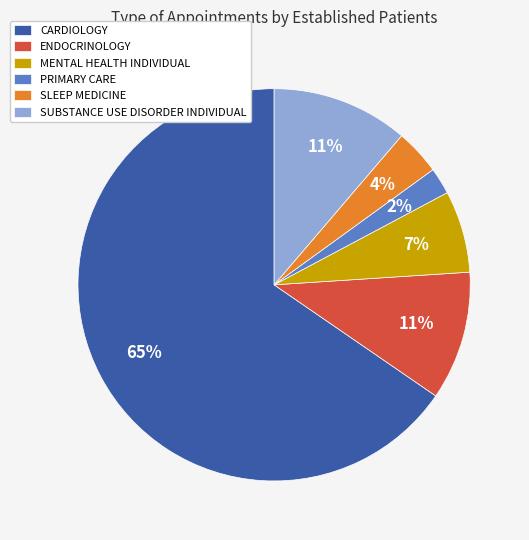

Between MENTAL HEALTH INDIVIDUAL and SUBSTANCE USE DISORDER INDIVIDUAL, which is larger?

SUBSTANCE USE DISORDER INDIVIDUAL